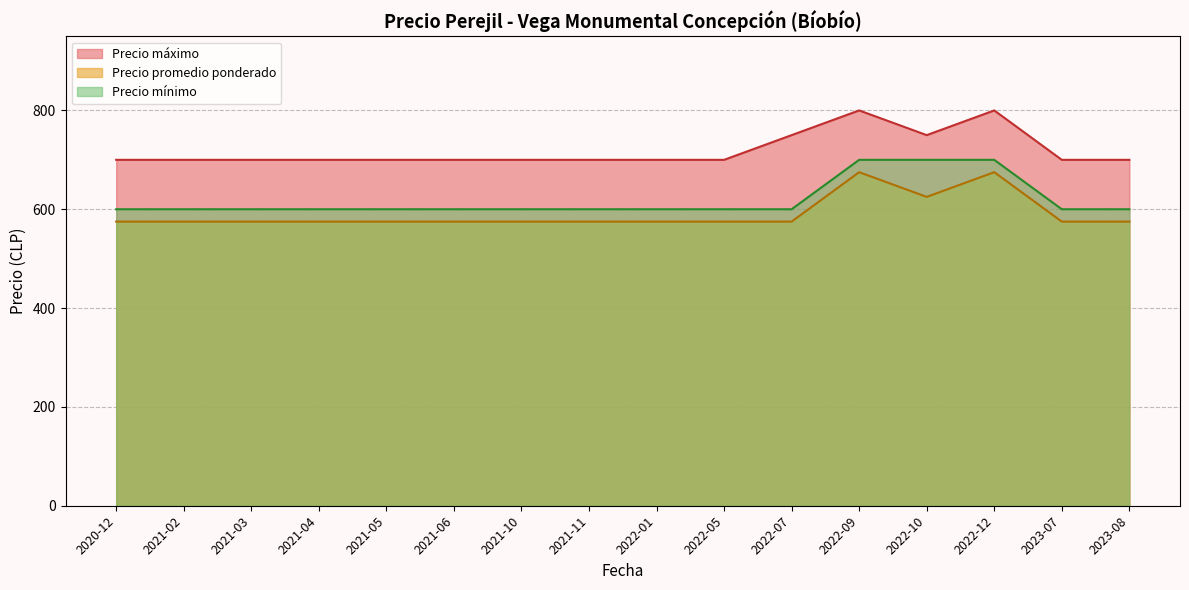

True or false: Precio maximo has more than 1 interior local peaks.

True